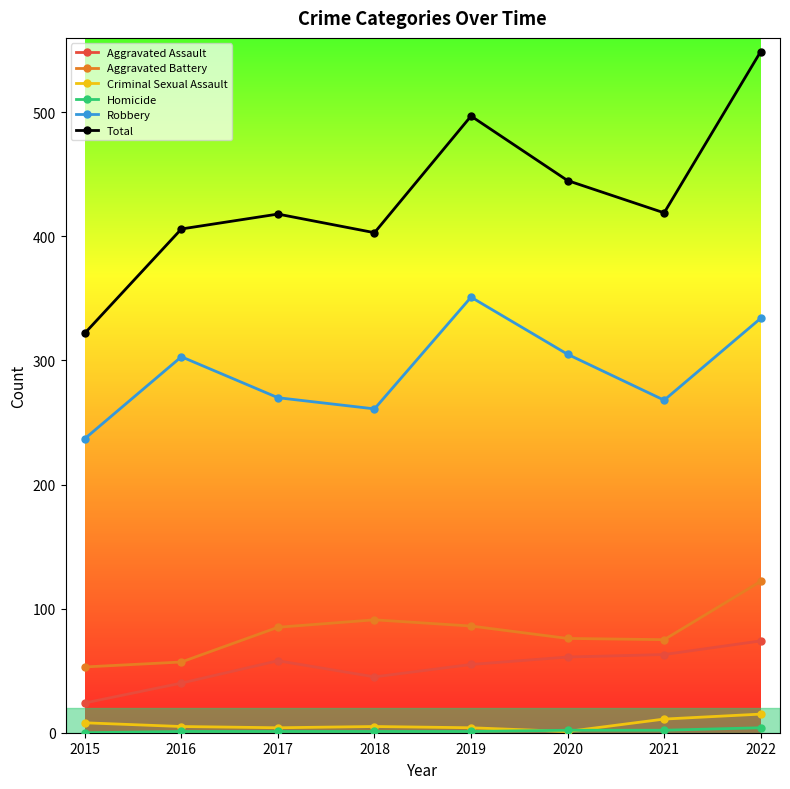

Is it true that Aggravated Assault equals 24 at 2018?

False